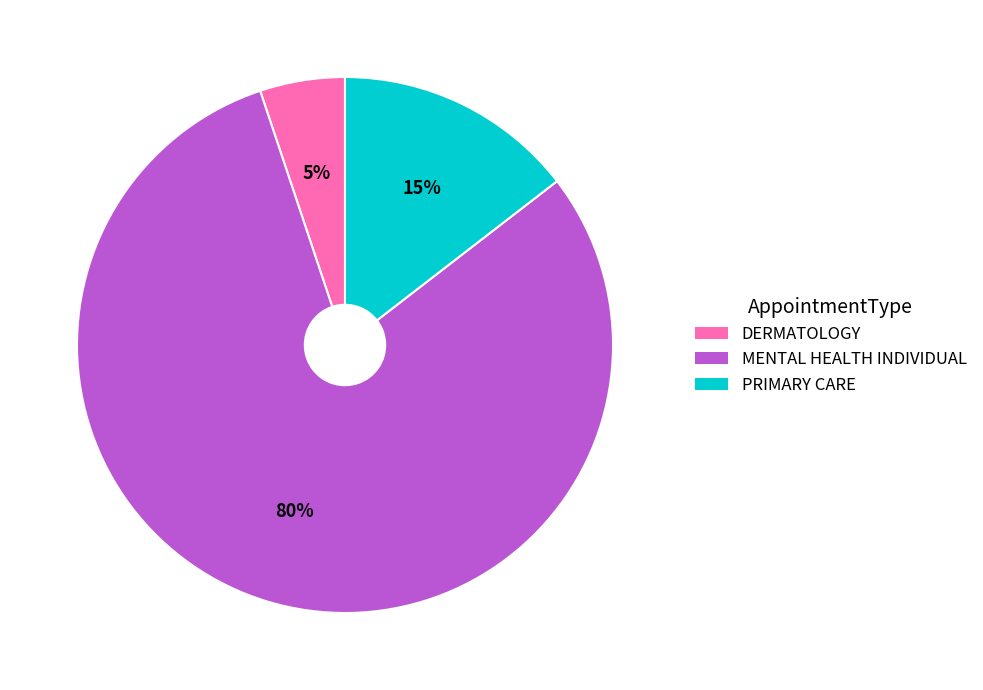

Is there any slice that represents more than half of the pie?

Yes